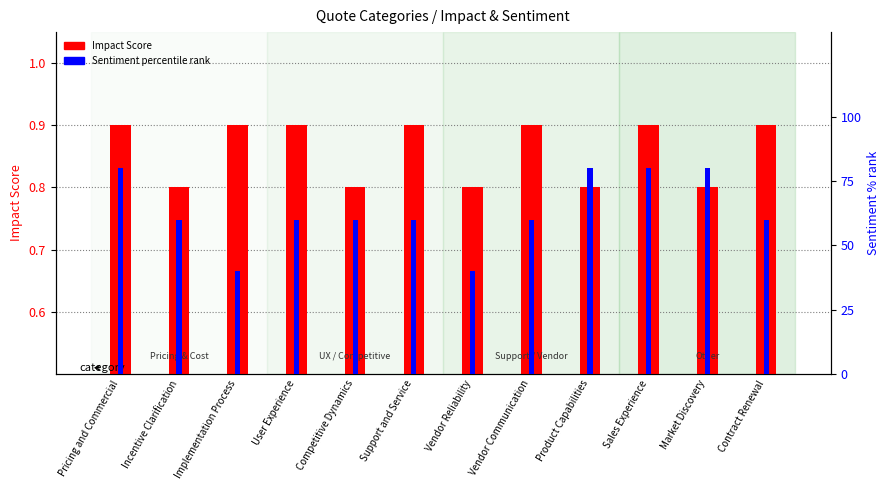

Which category has the lowest value across all series?

Incentive Clarification